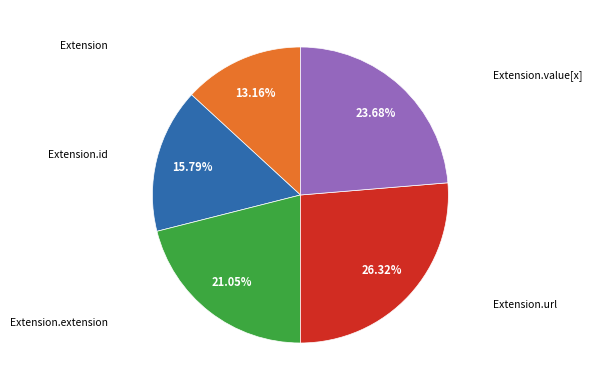

Is there a majority slice in this chart?

No